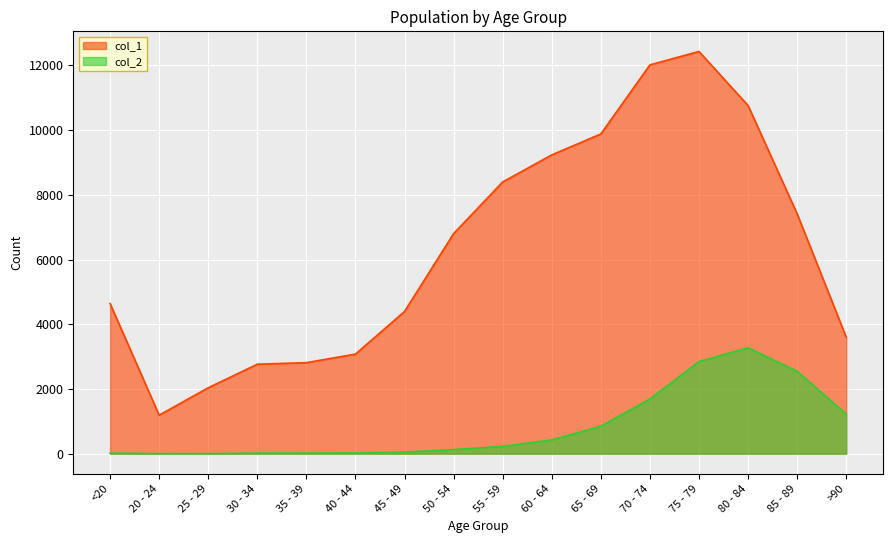

What position from the left is 30 - 34?

4